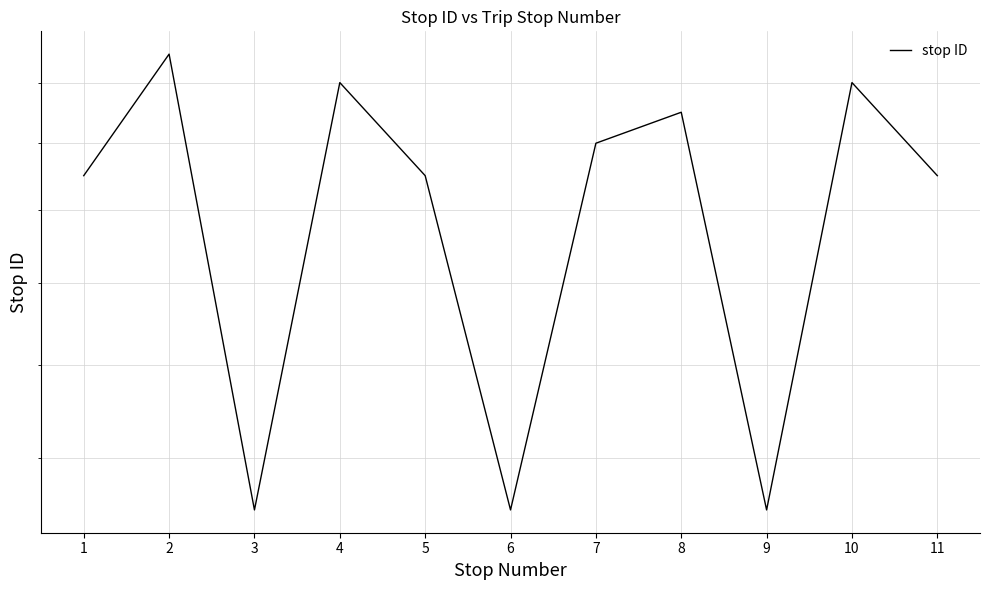

What is the difference between the values at 11 and 4?

3